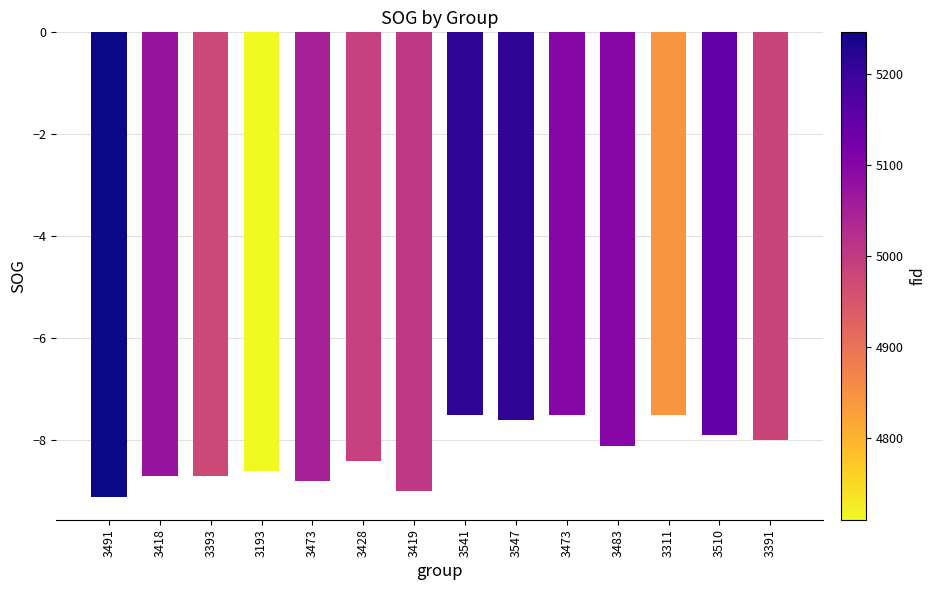

The chart shows a value of -10.5 at 3473. True or false?

False